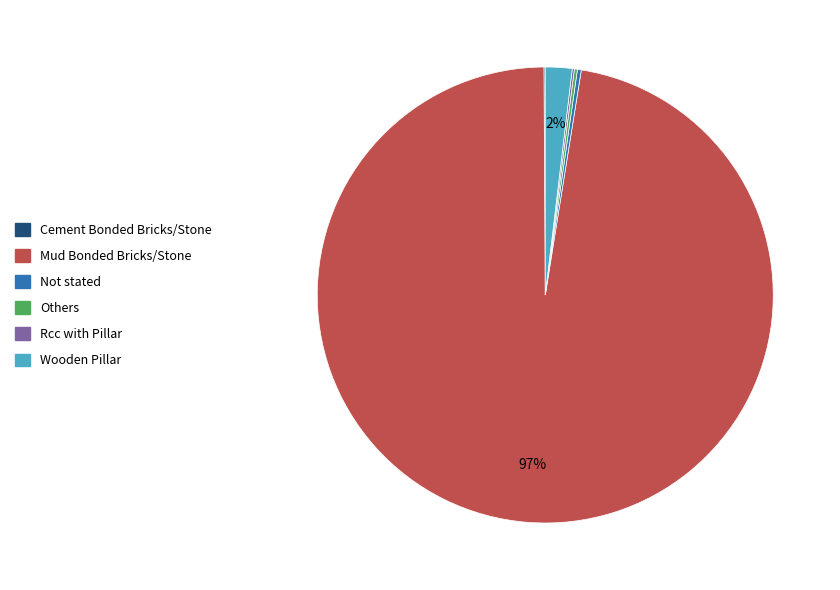

Is the sum of Mud Bonded Bricks/Stone and Wooden Pillar greater than half?

Yes